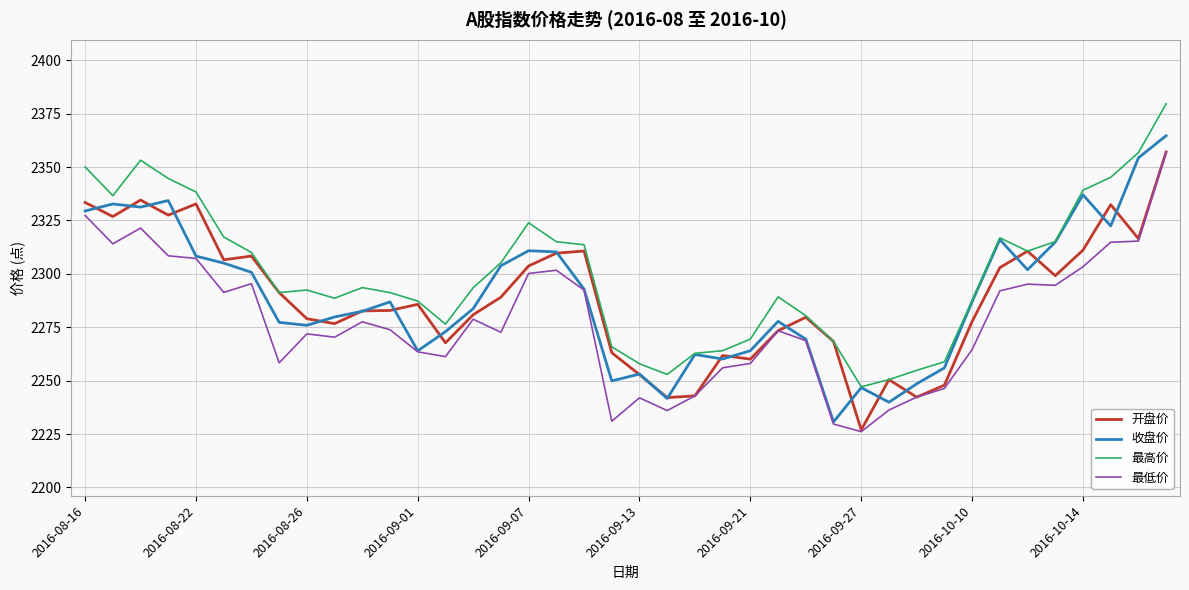

What is the minimum value for 最高价?

2247.1